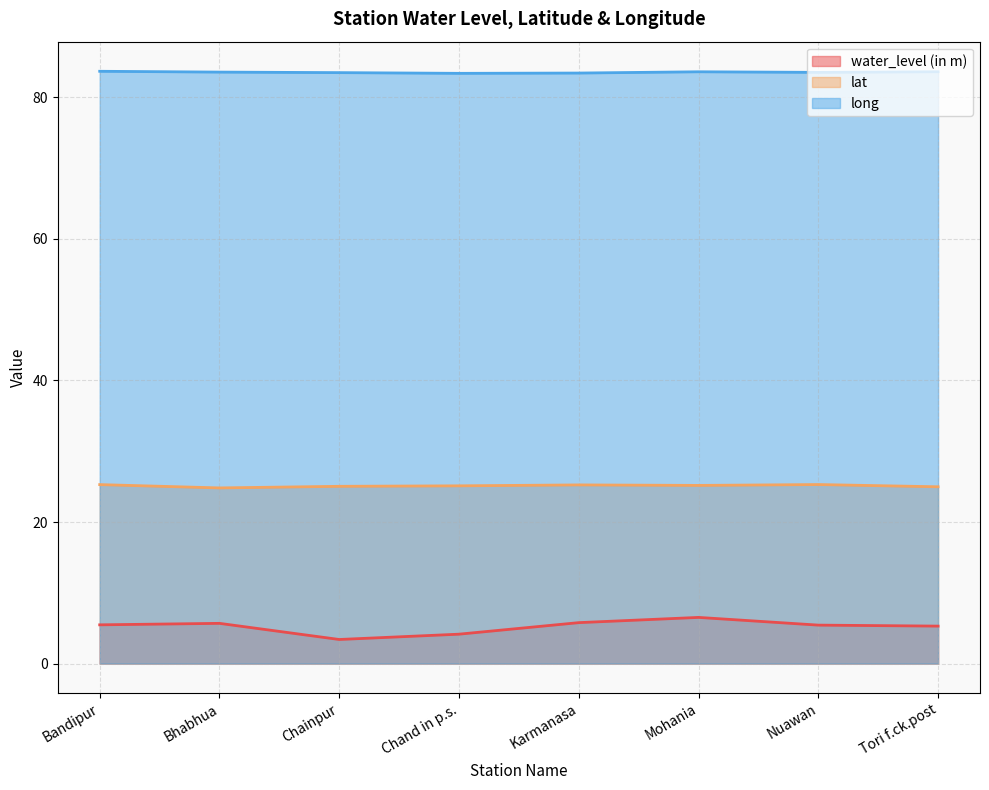

Does the chart display data point markers on the line(s)?

No